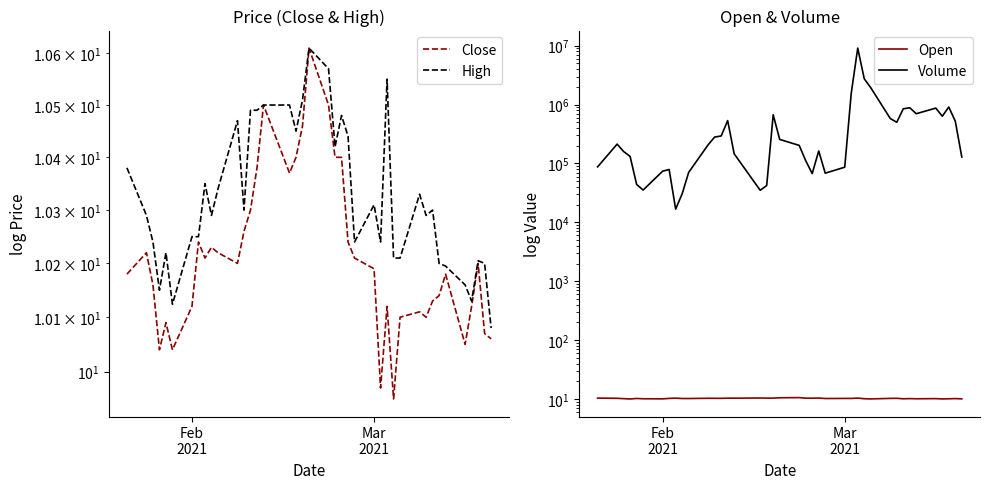

What are all the series names shown in the legend?

Close, High, Open, Volume